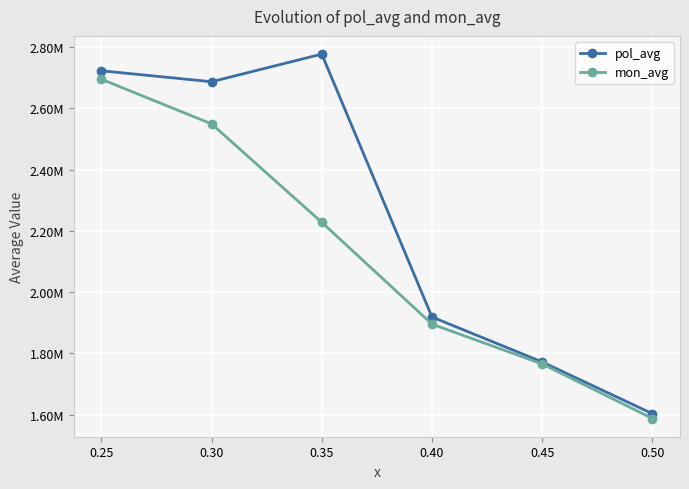

What is the sum of all pol_avg values?

13479782.9